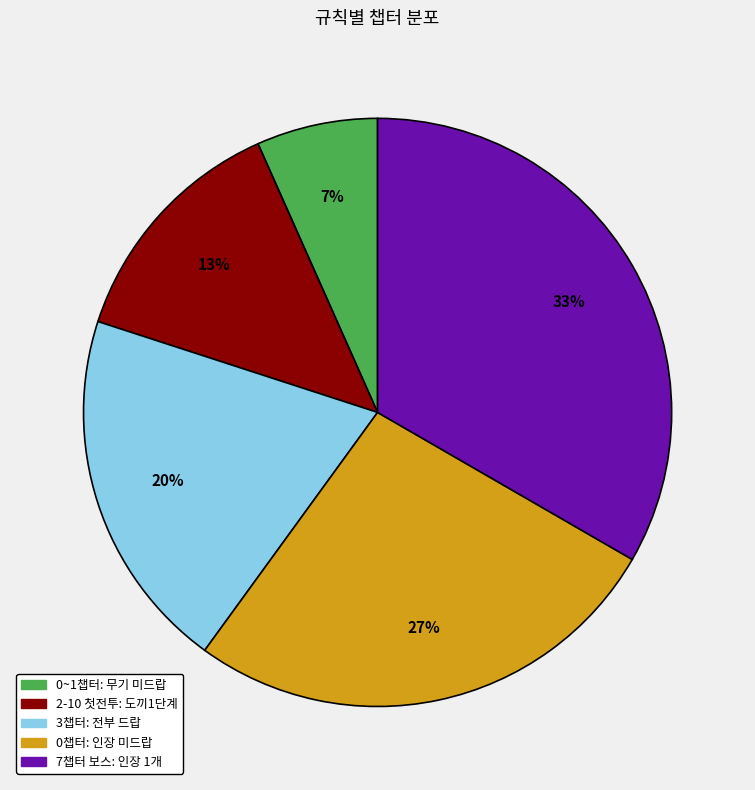

Is there a majority slice in this chart?

No